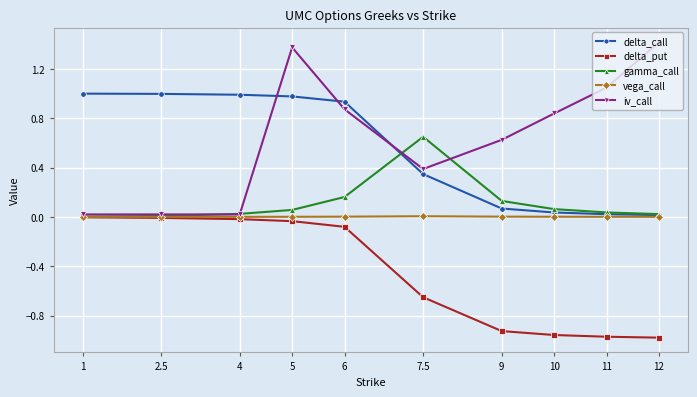

What is the label of the 2nd point from the left?

2.5